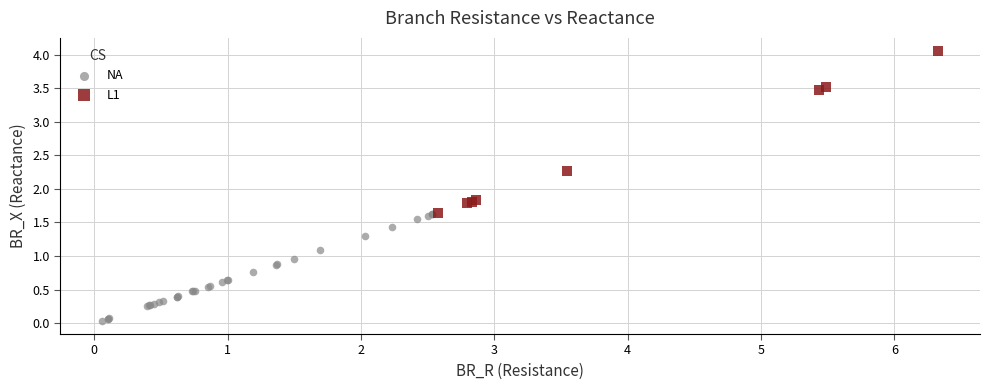

Which series reaches the minimum Y coordinate?

NA